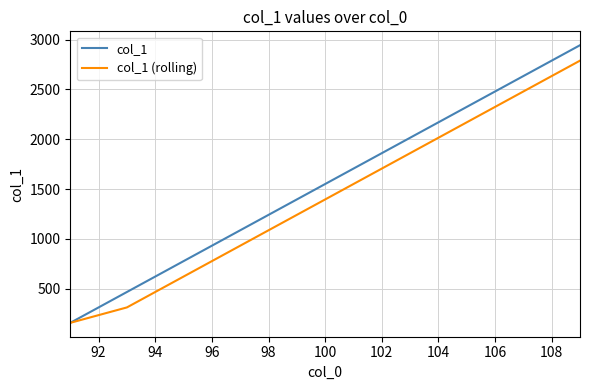

List the series in order of their overall mean, highest first.

col_1, col_1 (rolling)